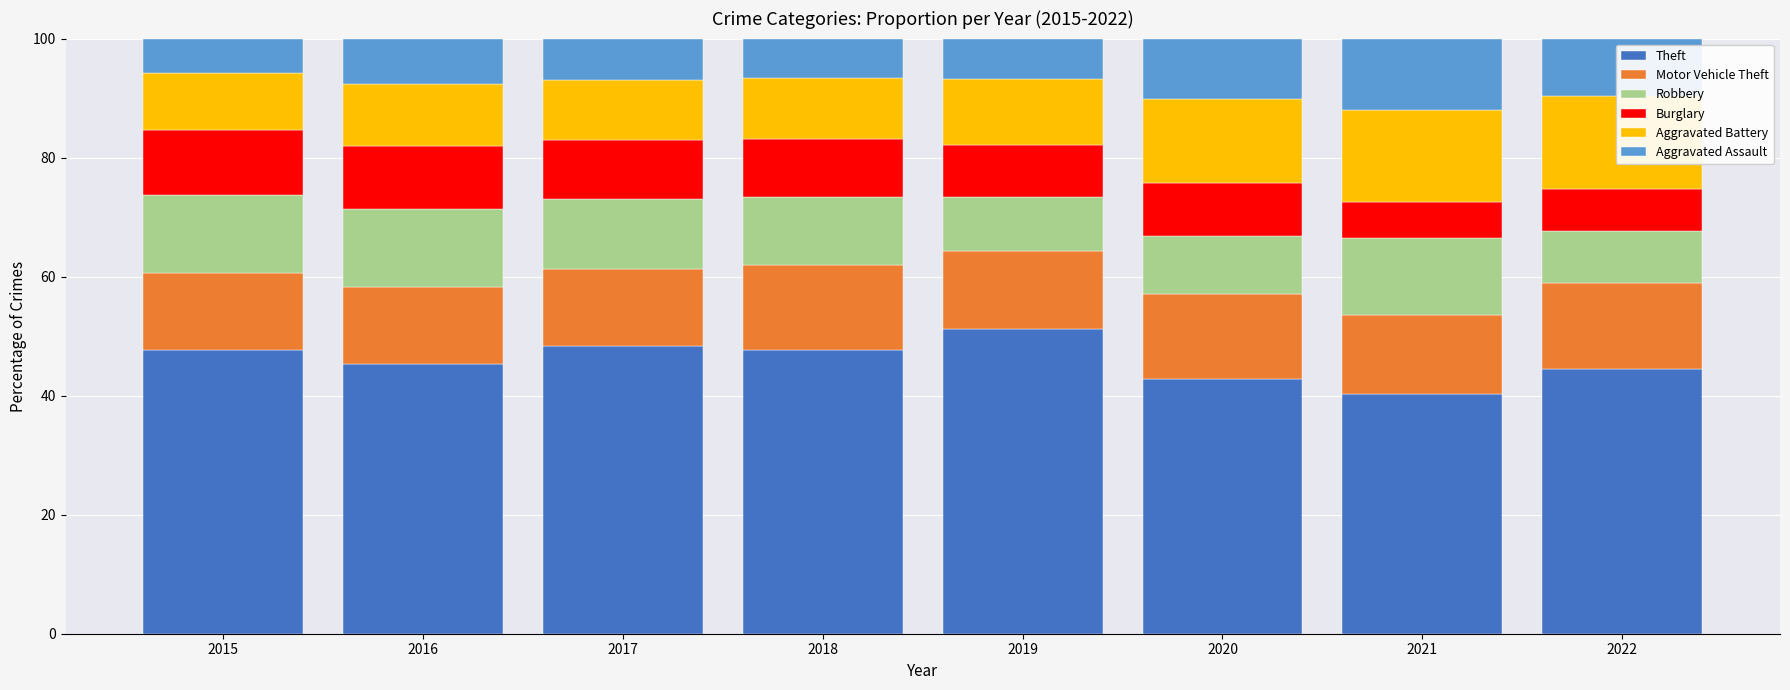

What are all the series names shown in the legend?

Theft, Motor Vehicle Theft, Robbery, Burglary, Aggravated Battery, Aggravated Assault